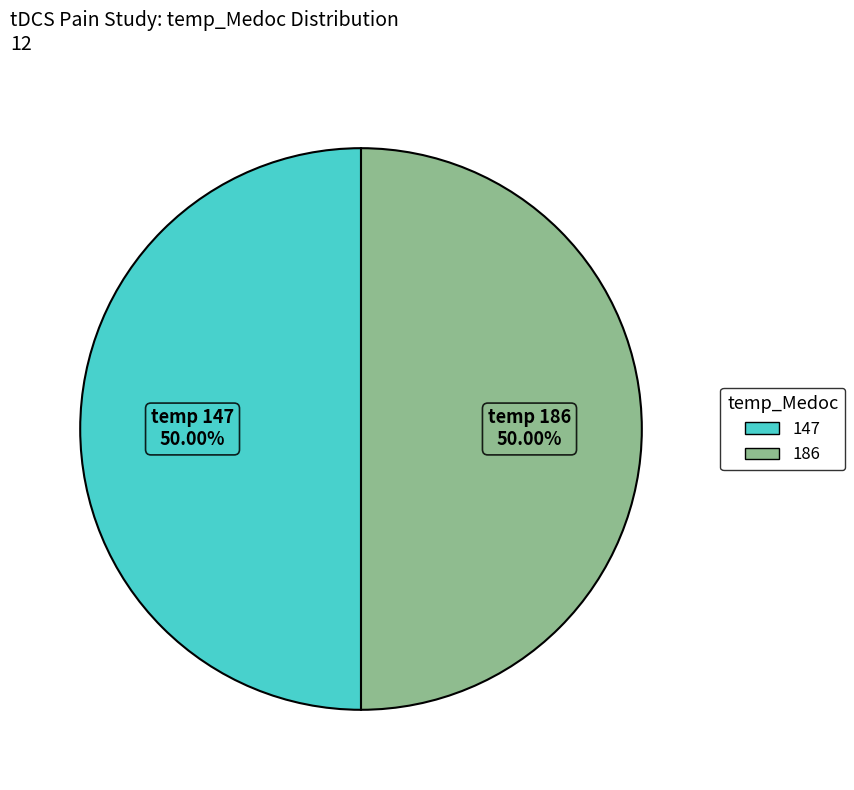

Approximately how many times larger is the value at 186 compared to 147?

1.0